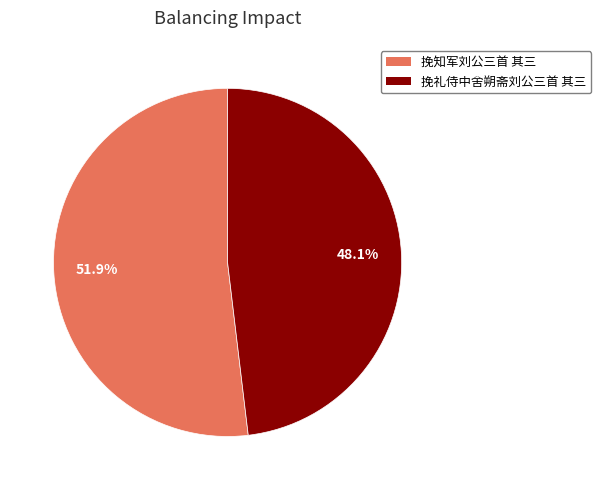

Between 挽知军刘公三首 其三 and 挽礼侍中舍朔斋刘公三首 其三, which is larger?

挽知军刘公三首 其三